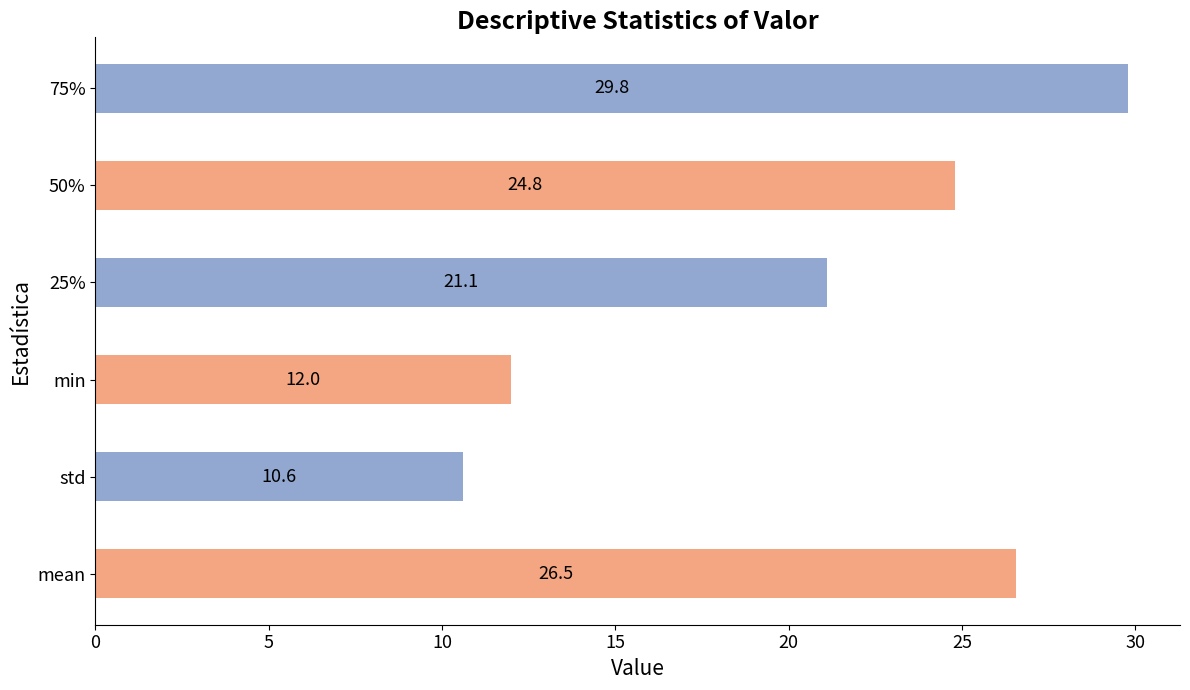

Reading bottom to top, transcribe all the data shown in this chart.

26.5	10.6	12.0	21.1	24.8	29.8